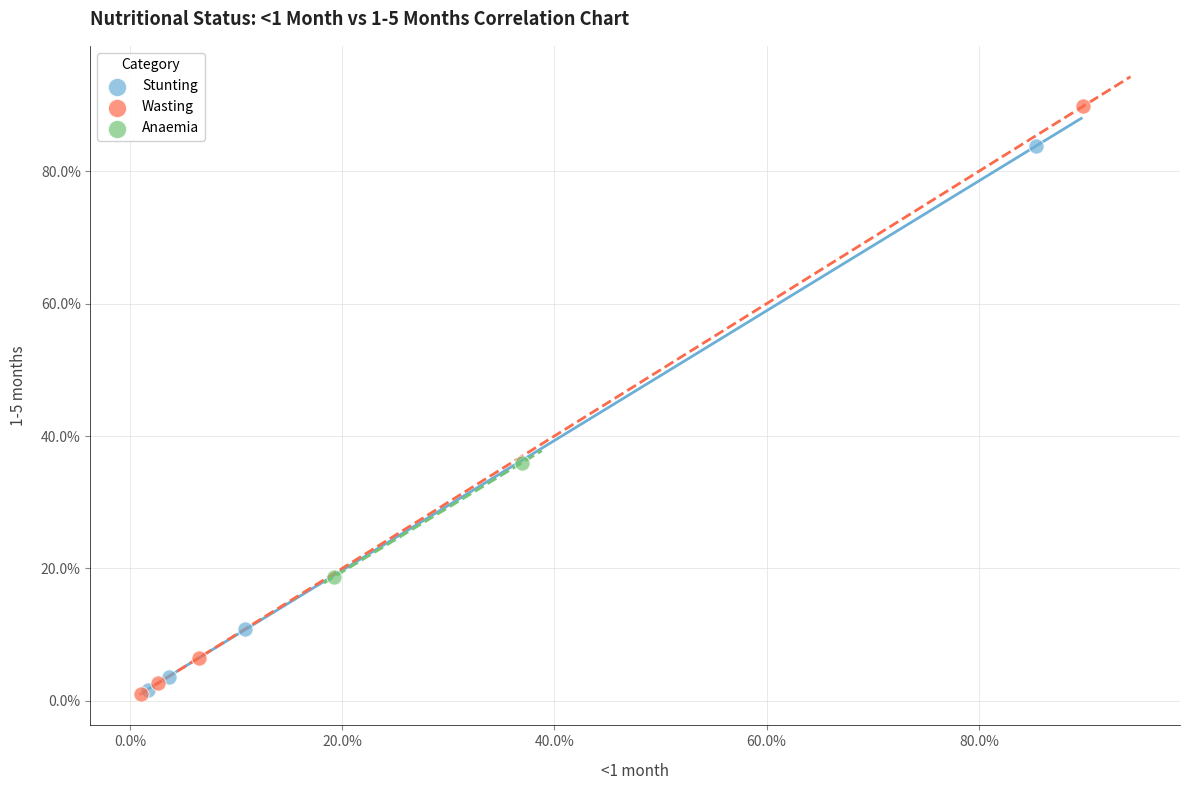

What are all the series names shown in the legend?

Stunting, Wasting, Anaemia